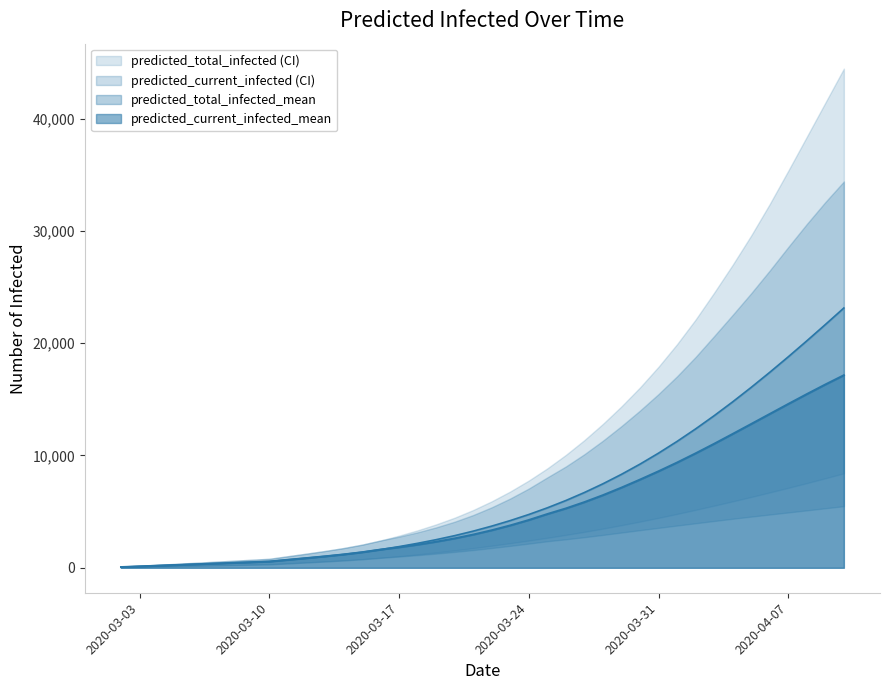

How many values in the predicted_total_infected_lower series are below 1964?

20